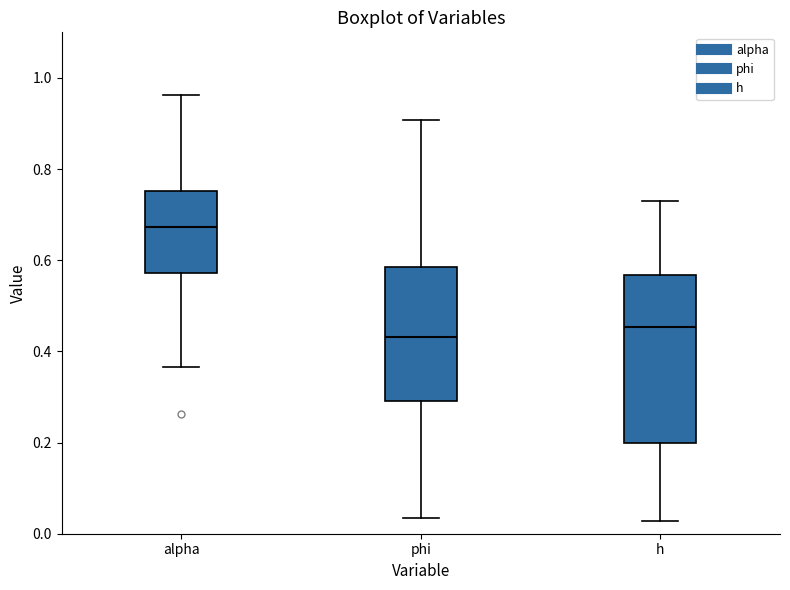

Reading left to right, read every box against the y-axis: the position of its median line, the range the box covers, and the ends of its whiskers. The values are not printed on the chart, so give them approximately, as read against the axis.

alpha: median 0.68, box 0.58 to 0.76, whiskers 0.36 to 0.96
phi: median 0.44, box 0.30 to 0.58, whiskers 0.04 to 0.90
h: median 0.46, box 0.20 to 0.56, whiskers 0.02 to 0.74